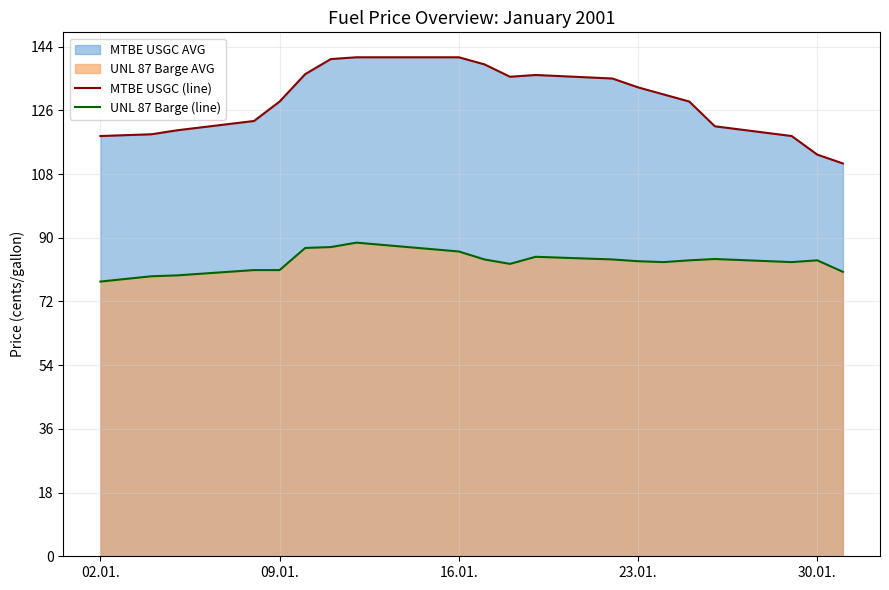

Which series has the widest spread of values?

MTBE USGC (line)